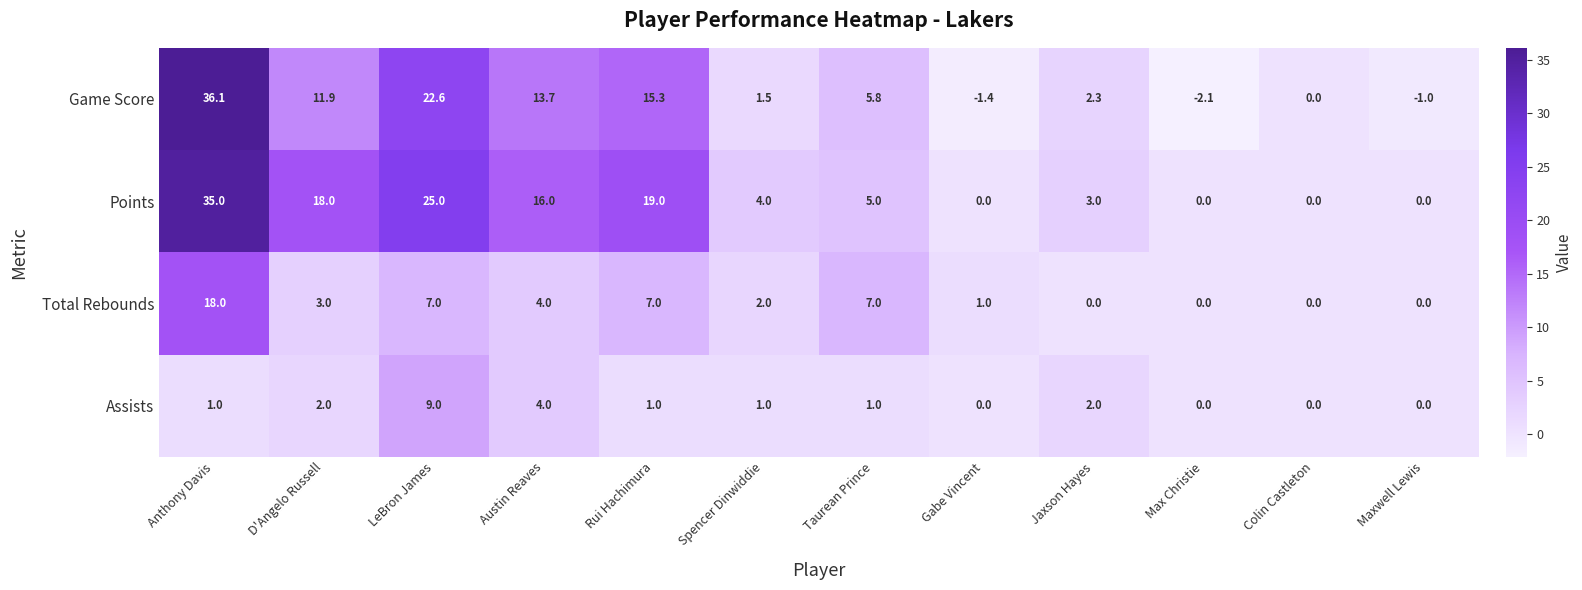

What is the difference between the Game Score values at Maxwell Lewis and Gabe Vincent?

0.4